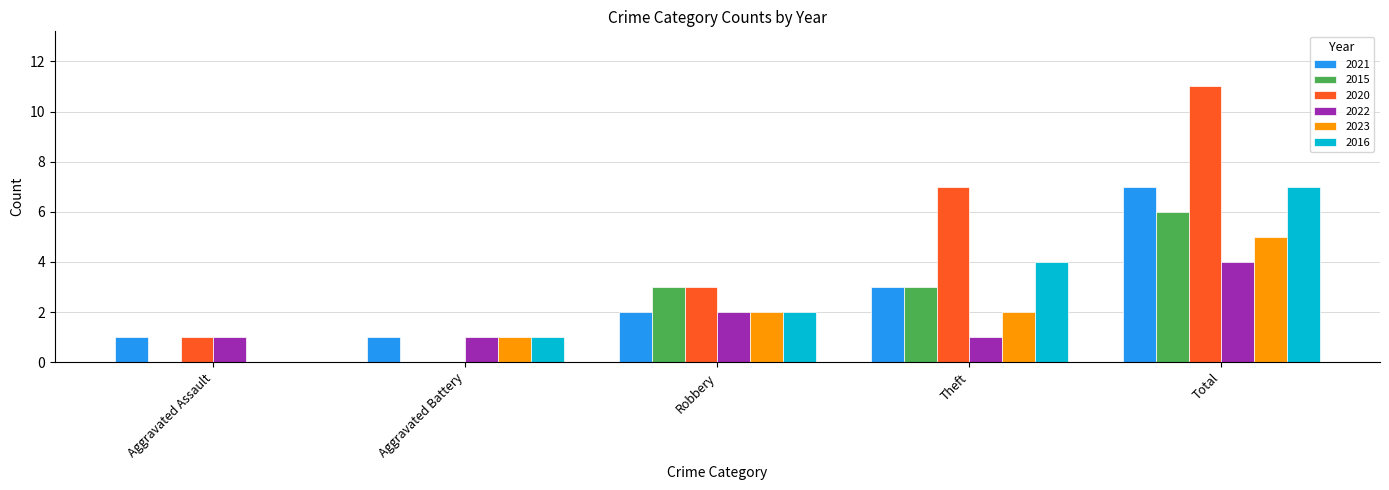

How many groups of bars are there?

5